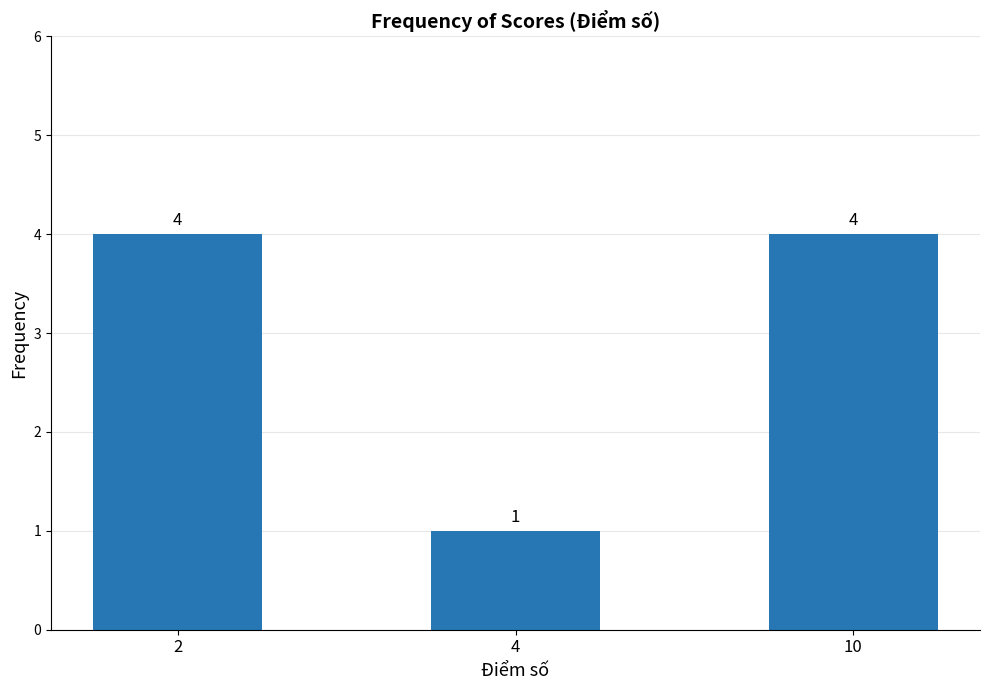

Where is the data nearest to the value 2?

4